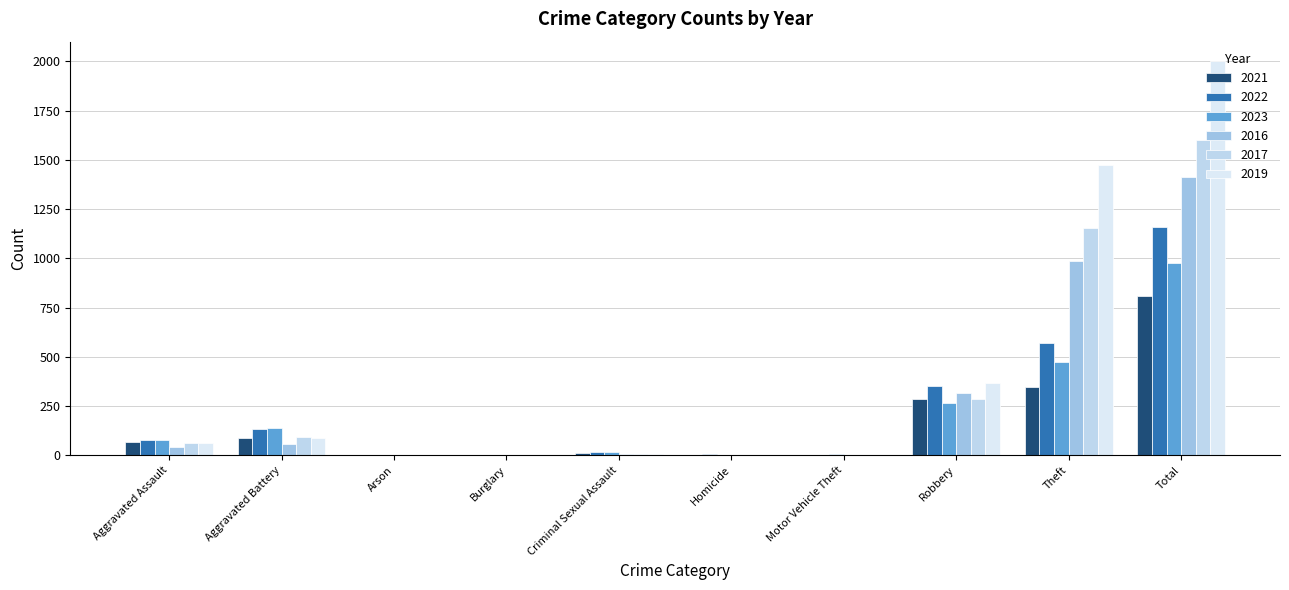

Rank the series at Arson from highest to lowest value.

2022, 2021, 2023, 2019, 2016, 2017